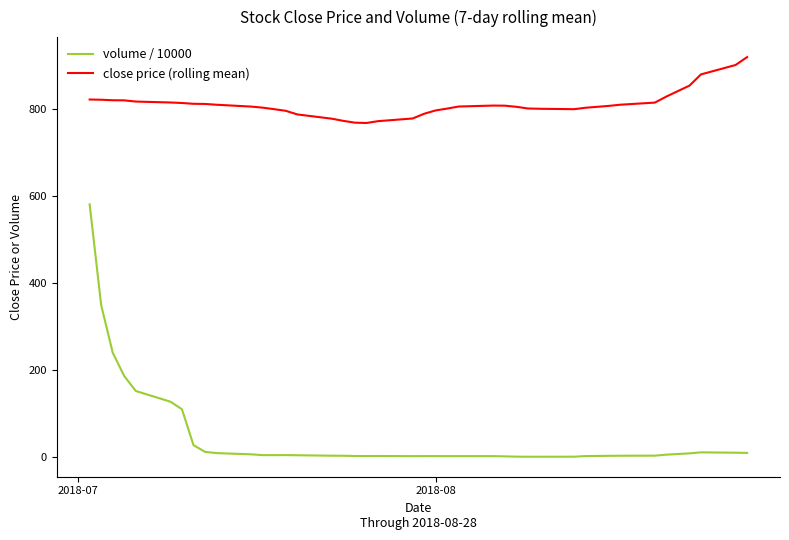

What is the difference between the maximum and minimum values in the volume / 10000 series?

580.6